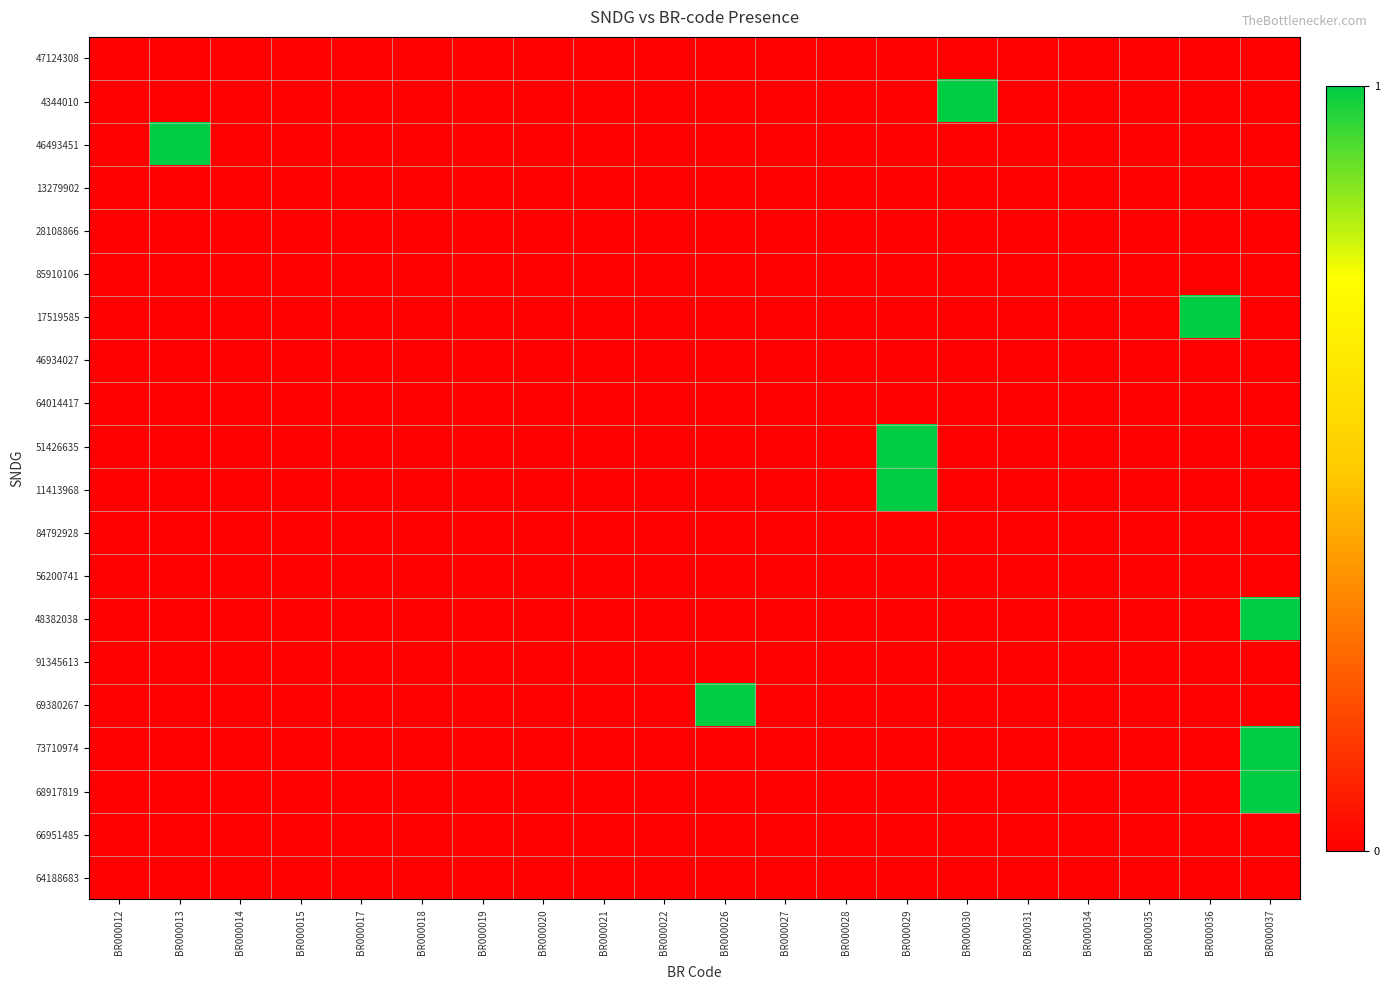

Between BR000022 and BR000037, which series saw the biggest shift?

48382038